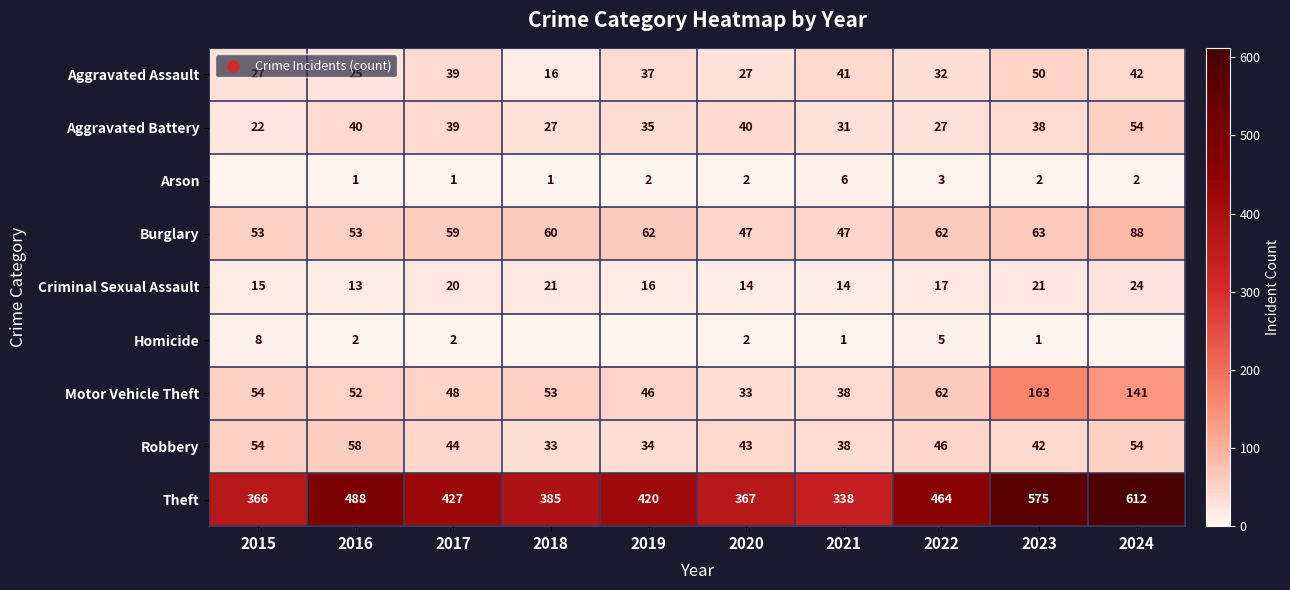

What value does the Criminal Sexual Assault series have at 2022?

17